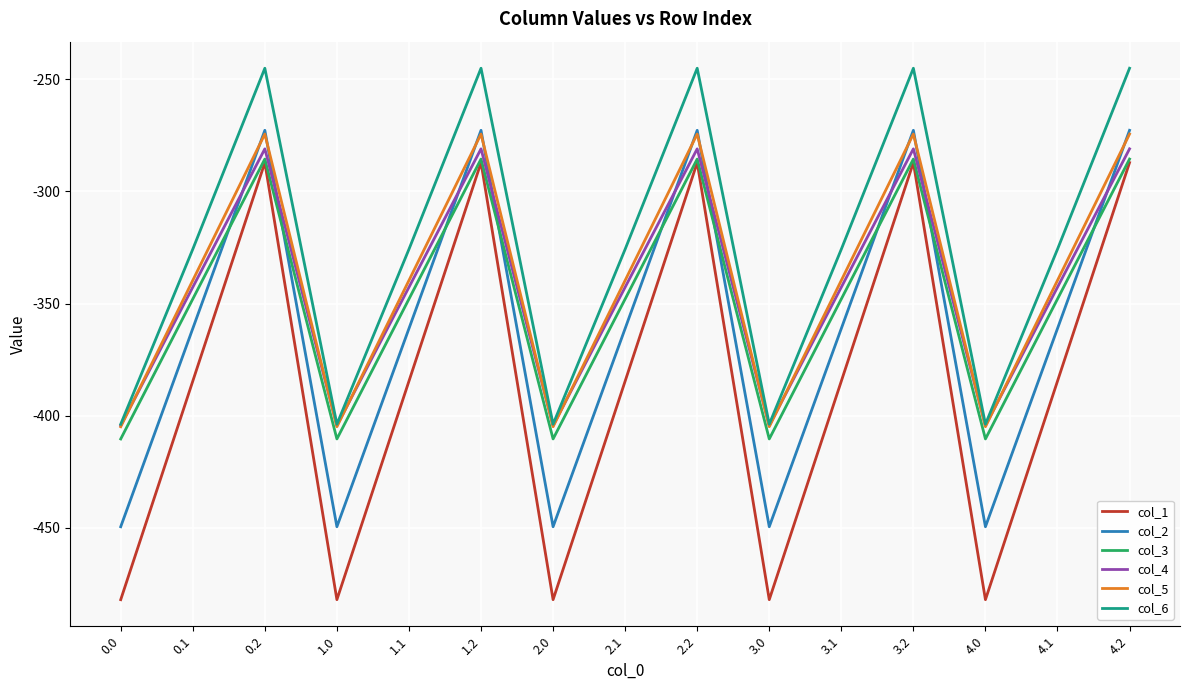

What is the lowest value of the col_4 series?

-404.4